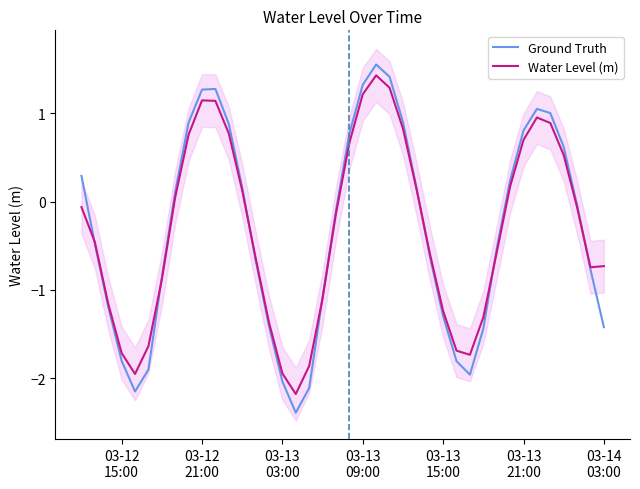

Which series has the widest spread of values?

Ground Truth